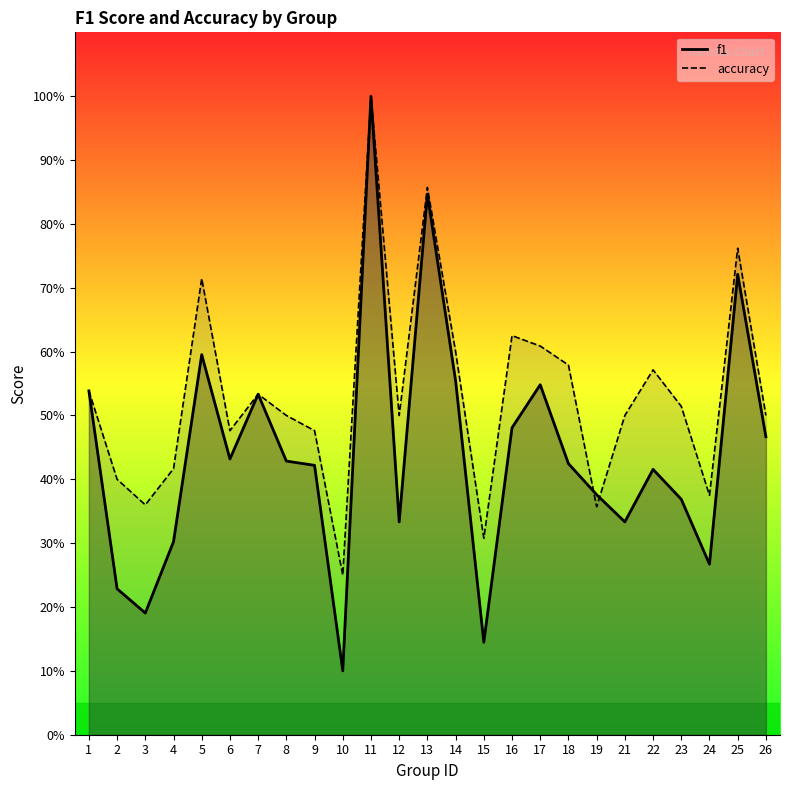

What is the value of the accuracy point at the 24th from the left?

0.8